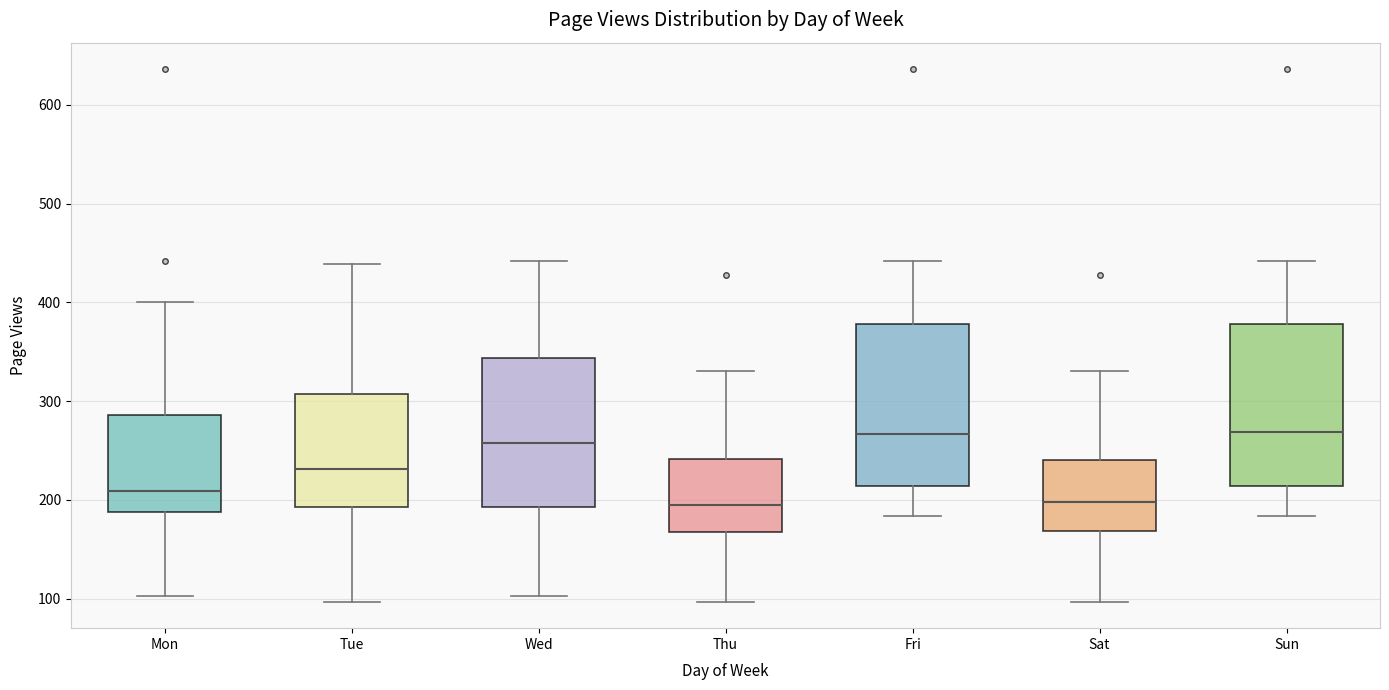

Reading left to right, transcribe this box plot: for each box, give where its median line is, the range the box spans, and where its two whiskers end, as read against the y-axis. The values are not printed on the chart, so give them approximately, as read against the axis.

Mon: median 210, box 190 to 290, whiskers 100 to 400
Tue: median 230, box 190 to 310, whiskers 100 to 440
Wed: median 260, box 190 to 340, whiskers 100 to 440
Thu: median 200, box 170 to 240, whiskers 100 to 330
Fri: median 270, box 210 to 380, whiskers 180 to 440
Sat: median 200, box 170 to 240, whiskers 100 to 330
Sun: median 270, box 210 to 380, whiskers 180 to 440